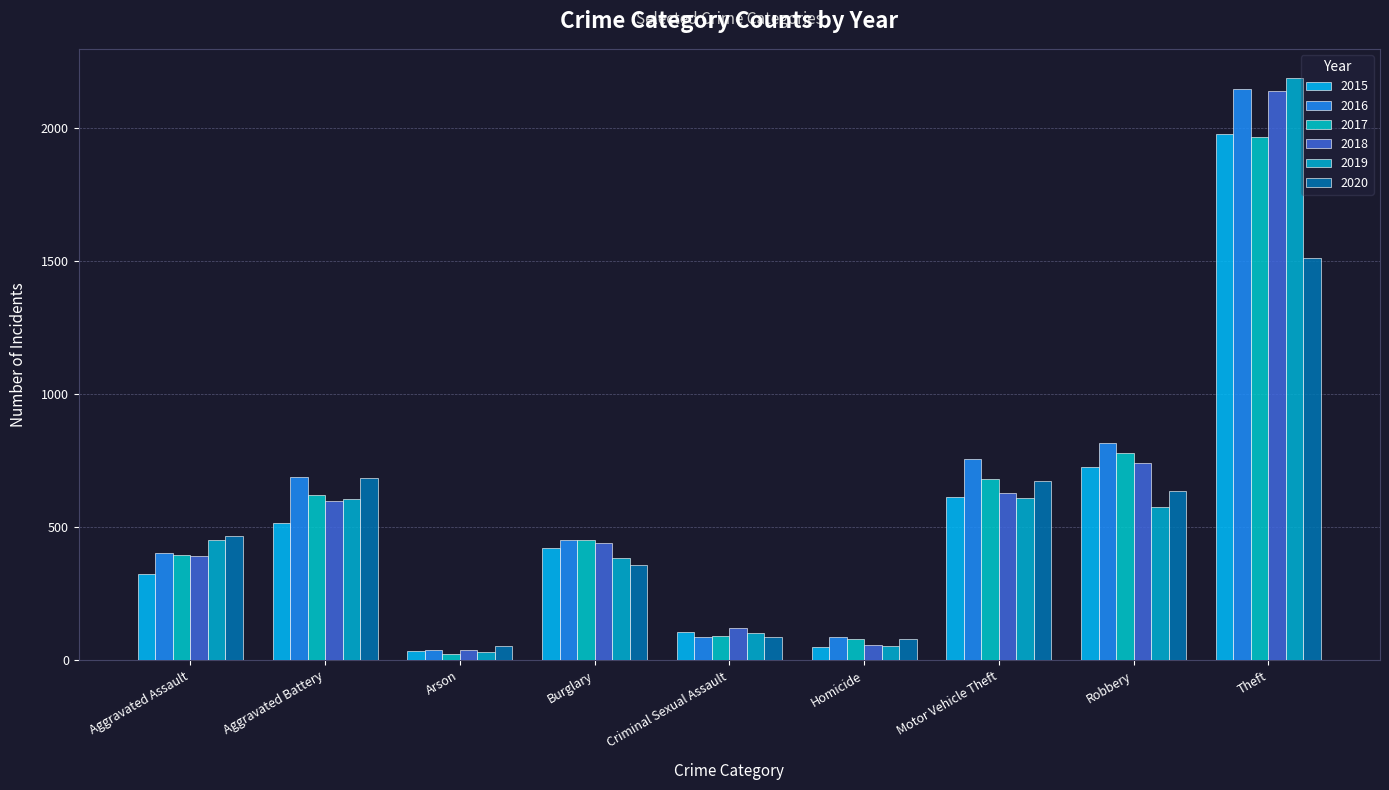

What is the value of the 2016 bar at the 5th from the left?

87